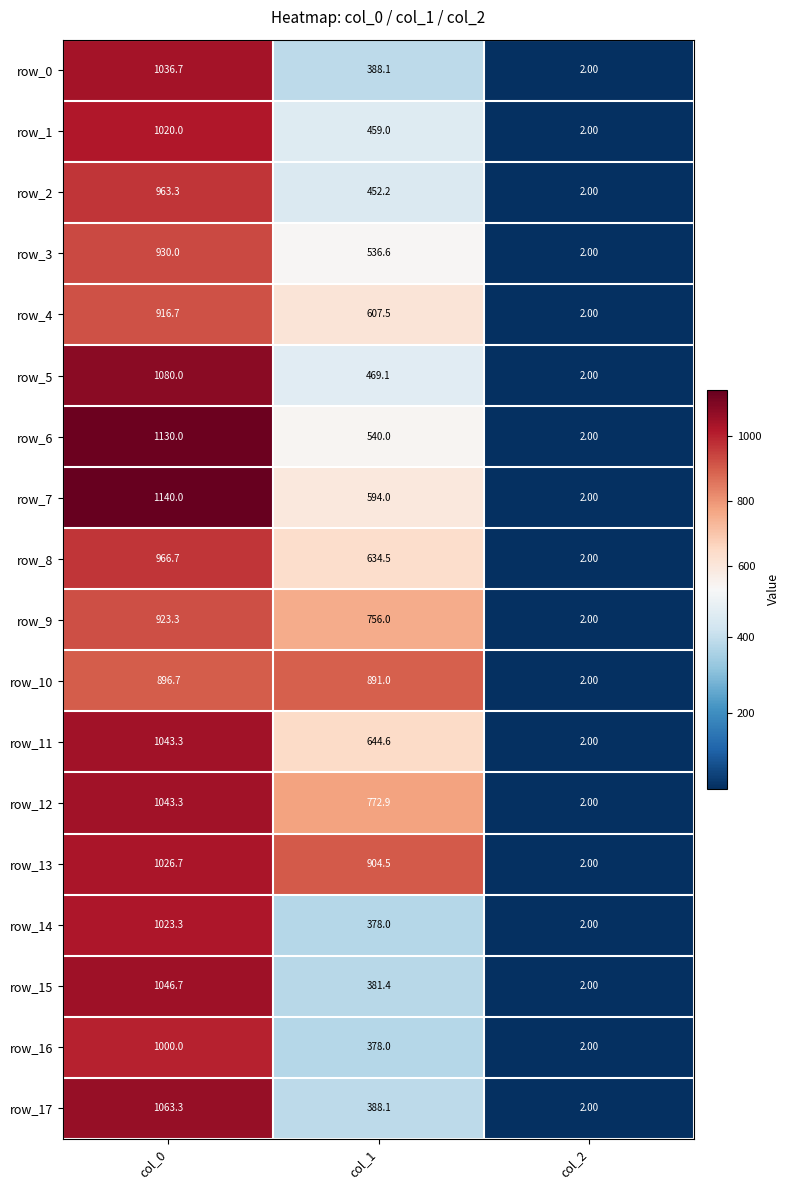

Between col_0 and col_2, which series saw the biggest shift?

row_7